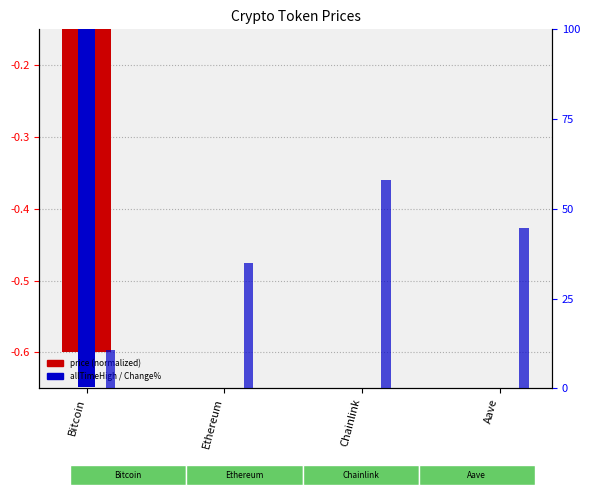

The value of Change24h% at Aave is 7.5. True or false?

False